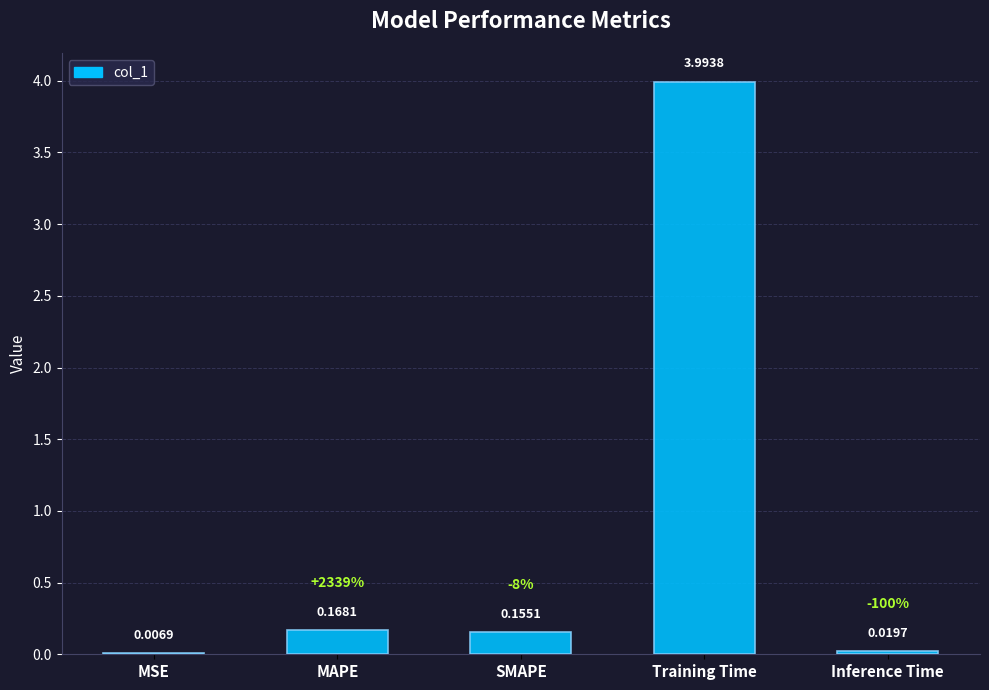

Which category has the highest value across all series?

Training Time